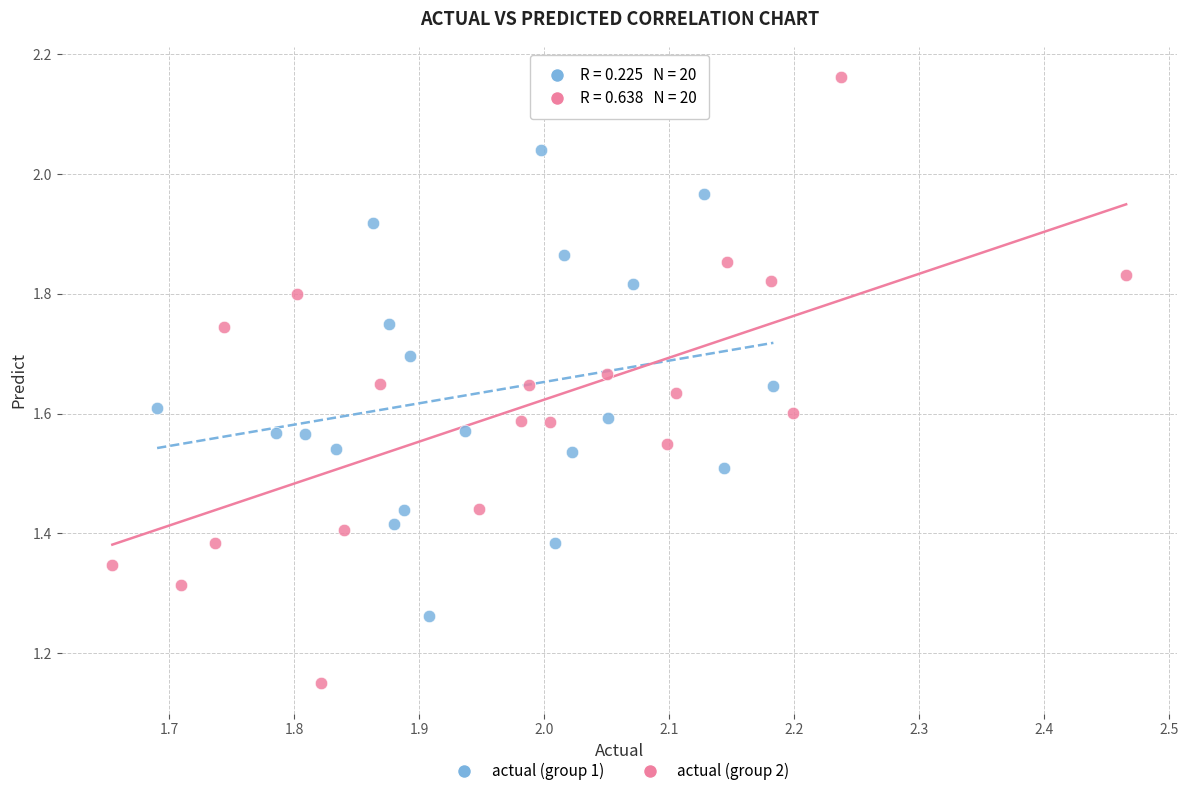

Which series contains the highest Y value?

actual (group 2)